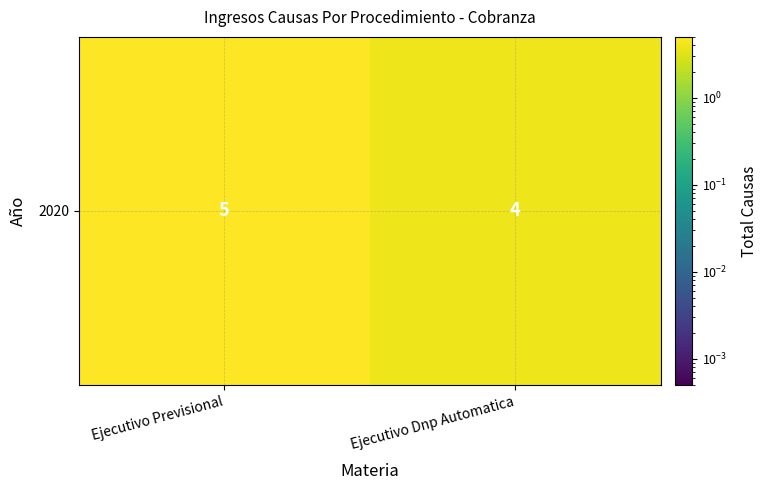

Is it true that the value at Ejecutivo Dnp Automatica is 2?

False